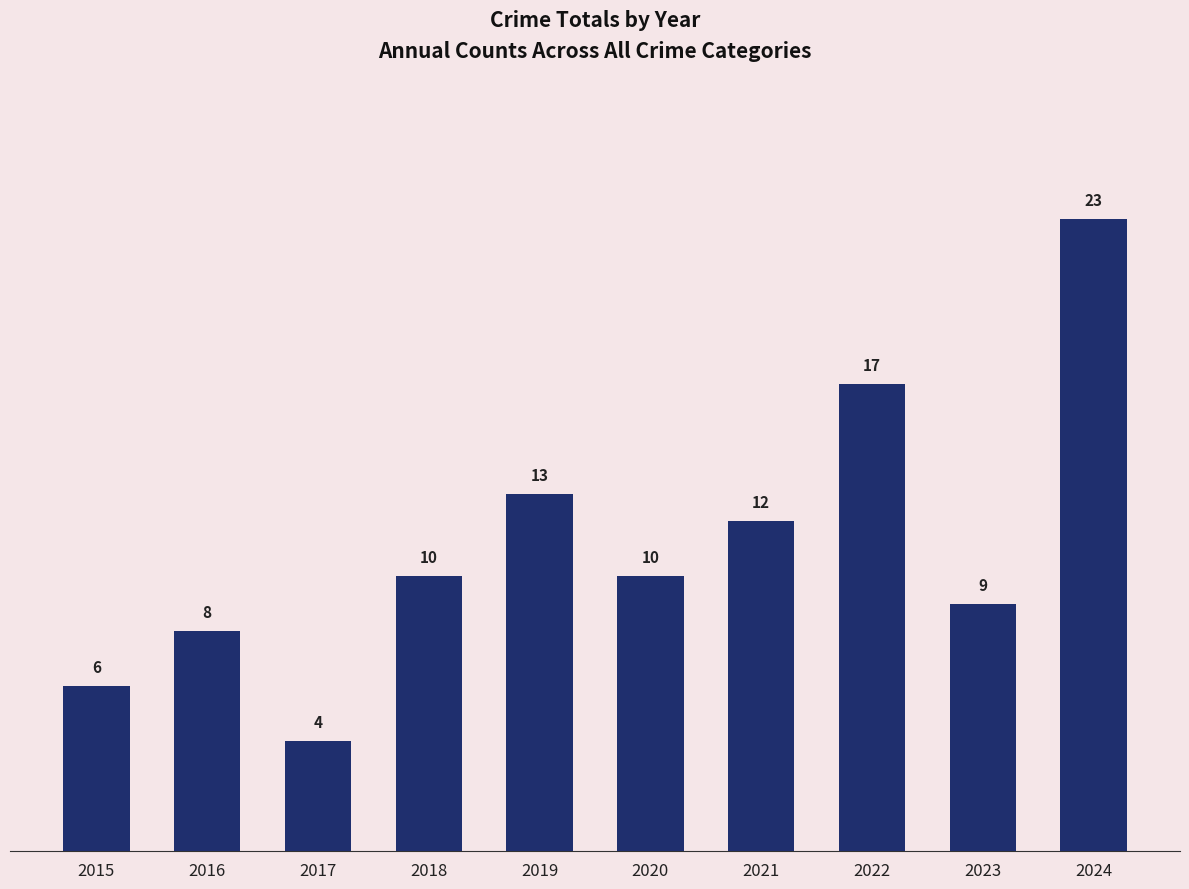

What is the change in value from 2017 to 2020?

+6